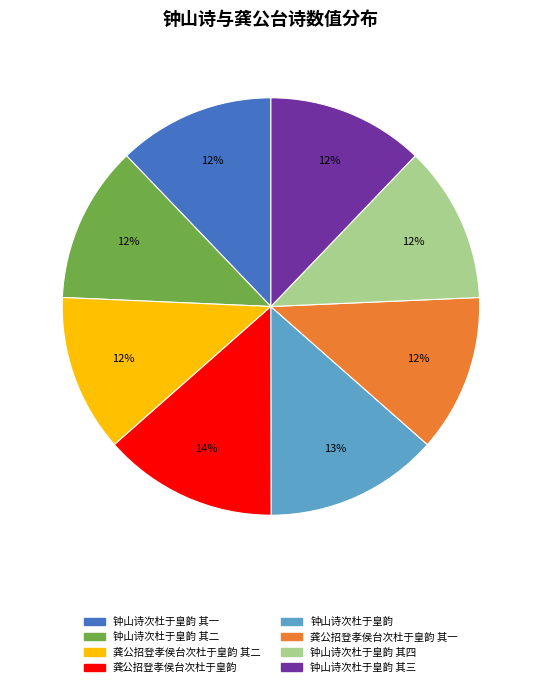

To the nearest percent, what is the average slice percentage?

12%